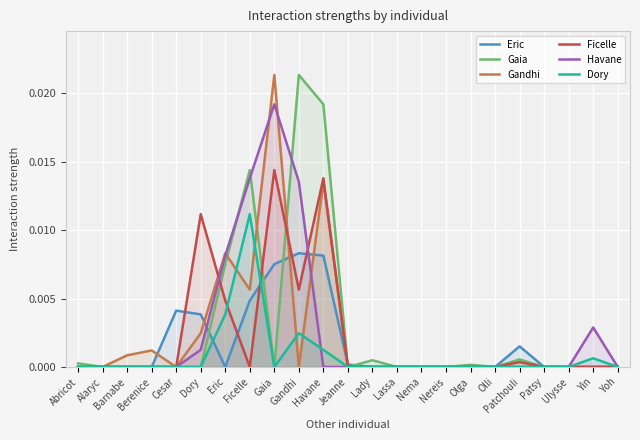

At which label does Gaia reach its peak?

Gandhi